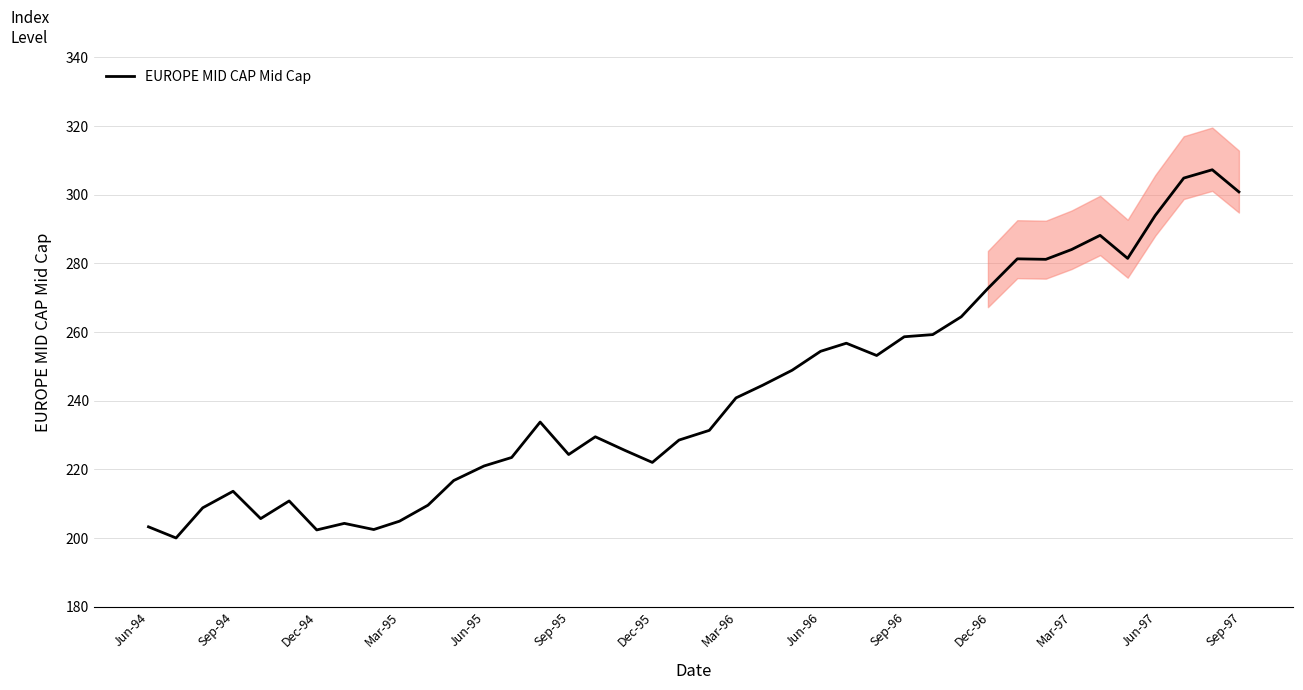

What is the minimum value for EUROPE MID CAP Mid Cap?

200.0